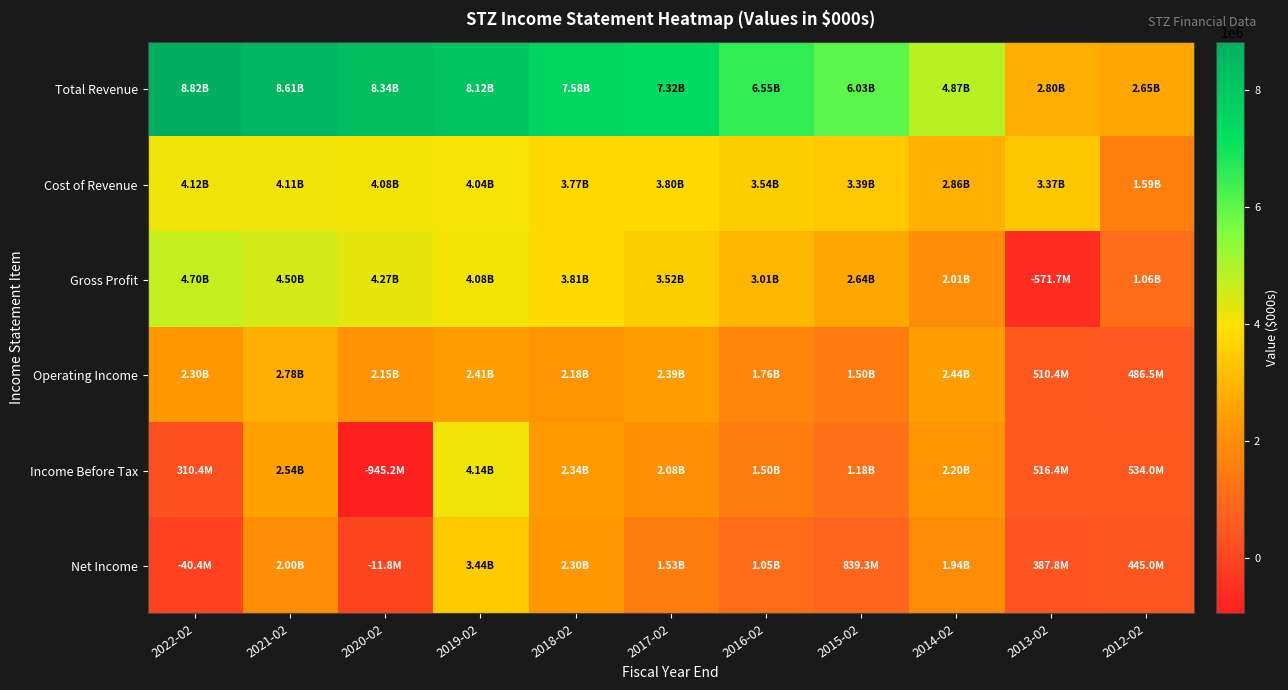

What is the spread (max minus min) of values at 2013-02?

3939500